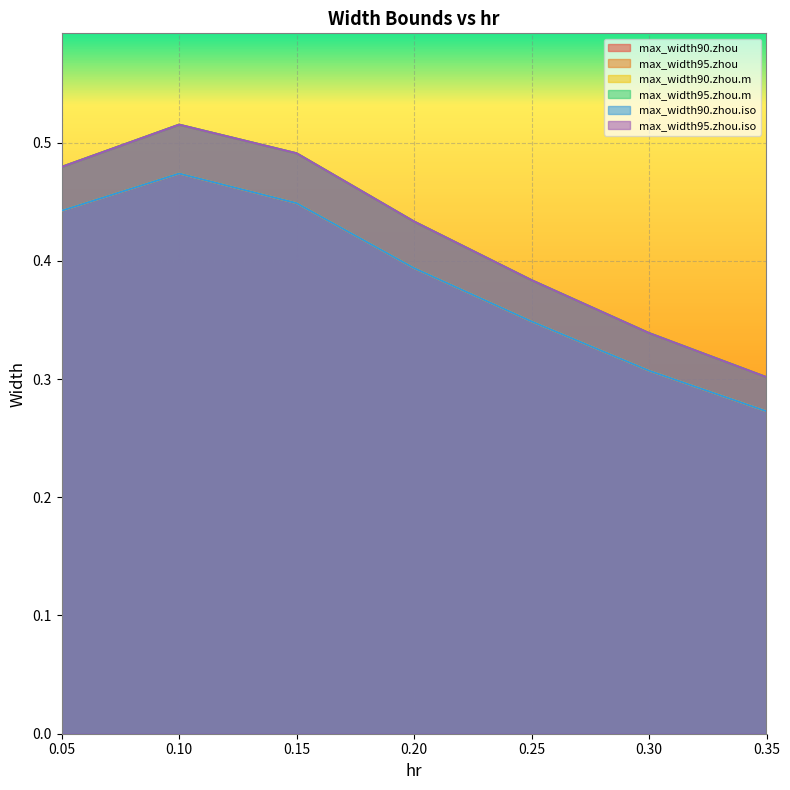

Does the chart display data point markers on the line(s)?

No